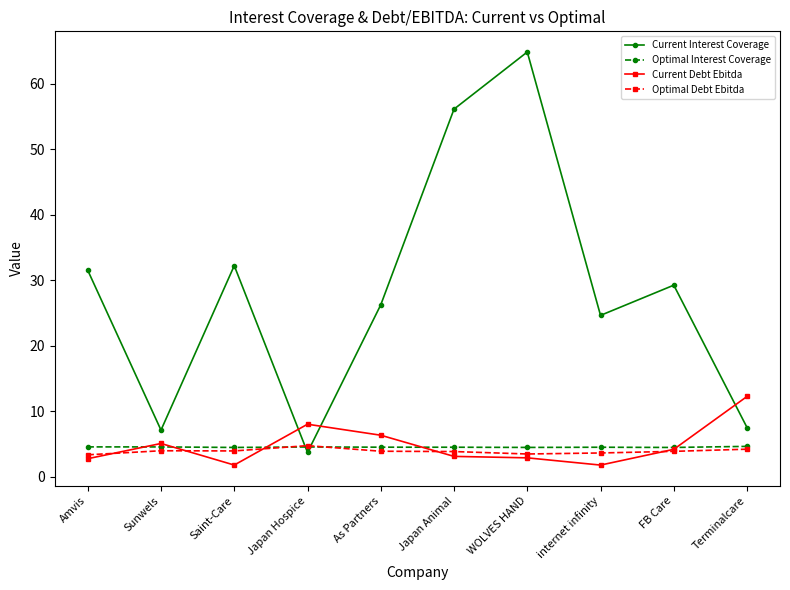

Which series has the largest total across all categories?

Current Interest Coverage